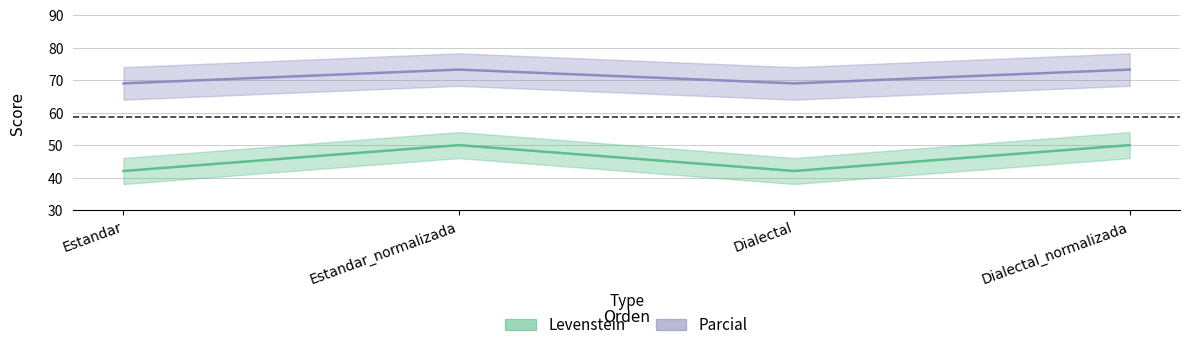

Count the number of categories in the chart.

4